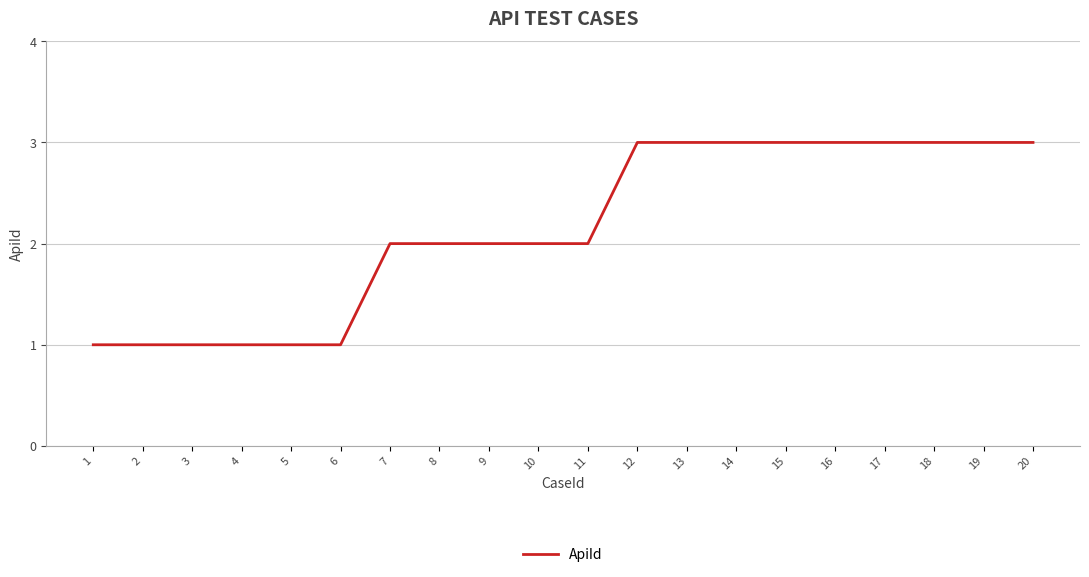

Approximately how many times larger is the value at 20 compared to 4?

3.0